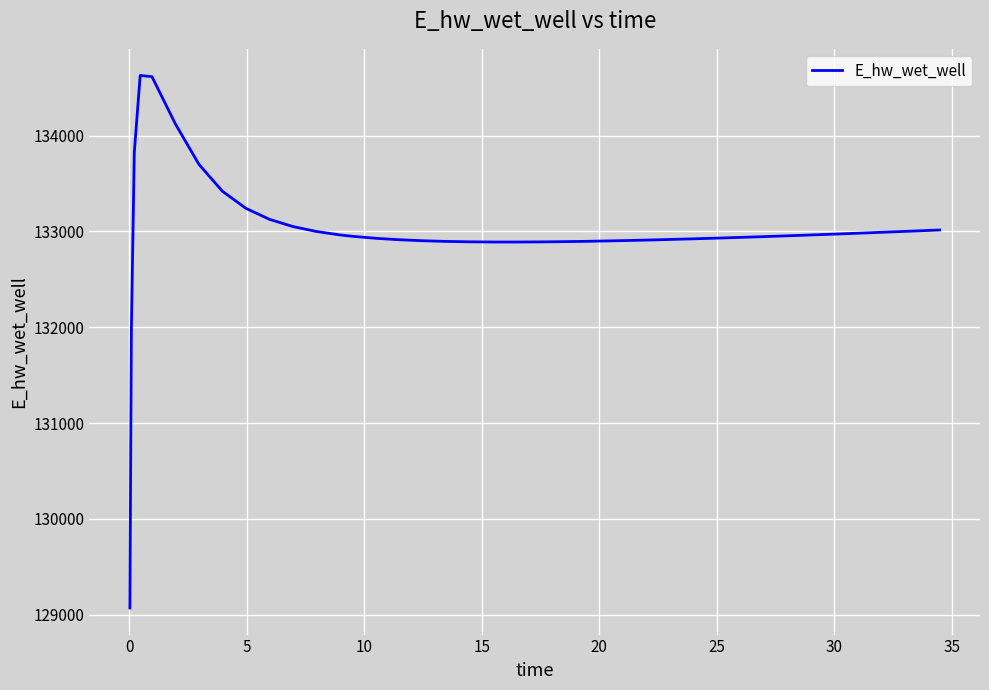

What is the minimum value shown in the chart?

129070.3